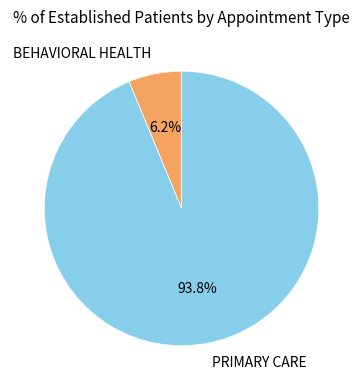

Which has a higher value, BEHAVIORAL HEALTH or PRIMARY CARE?

PRIMARY CARE